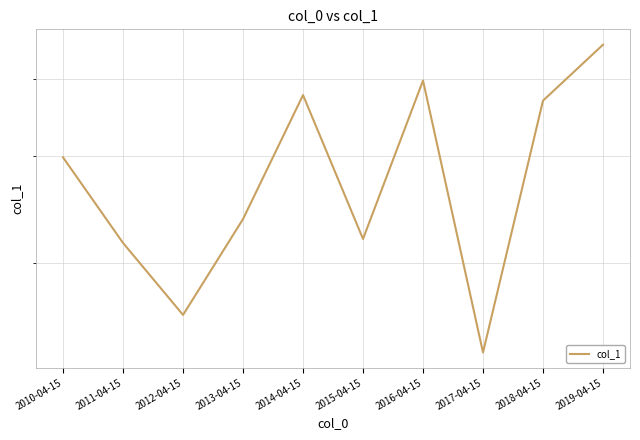

How many series are shown in this chart?

1